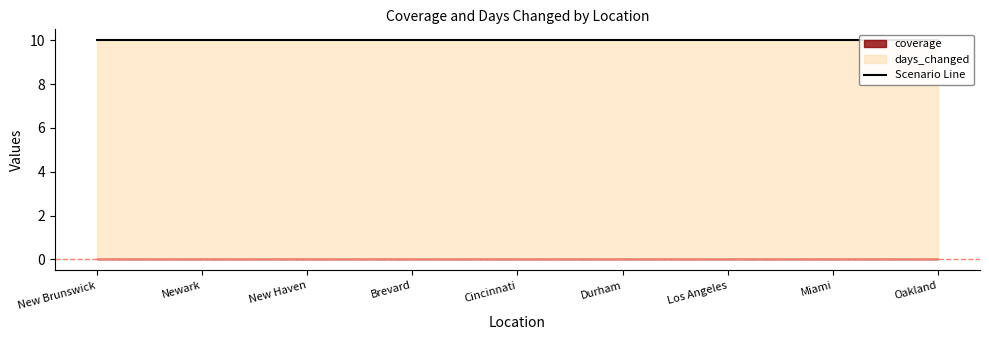

Rank the series by their maximum value, from highest to lowest.

days_changed, coverage